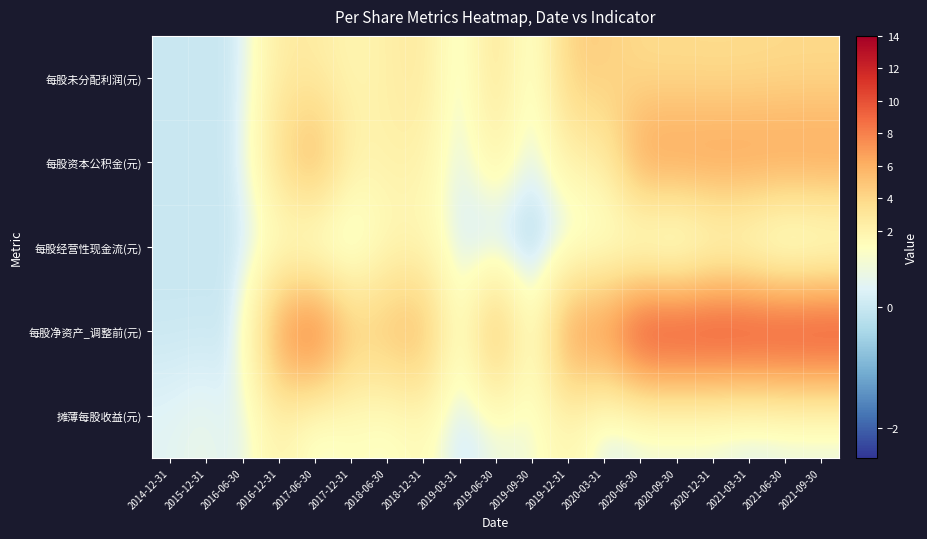

Reading left to right, transcribe all the data shown in this chart.

摊薄每股收益(元): 2014-12-31=0.4	2015-12-31=0.6	2016-06-30=0.2	2016-12-31=2.1	2017-06-30=0.3	2017-12-31=1.0	2018-06-30=0.6	2018-12-31=1.4	2019-03-31=-0.1	2019-06-30=0.6	2019-09-30=0.6	2019-12-31=1.7	2020-03-31=-0.0	2020-06-30=0.3	2020-09-30=0.3	2020-12-31=0.3	2021-03-31=0.0	2021-06-30=0.2	2021-09-30=0.2
每股净资产_调整前(元): 2014-12-31=0.0	2015-12-31=0.0	2016-06-30=0.0	2016-12-31=7.7	2017-06-30=10.6	2017-12-31=5.0	2018-06-30=5.6	2018-12-31=6.4	2019-03-31=0.0	2019-06-30=6.9	2019-09-30=0.0	2019-12-31=8.1	2020-03-31=8.1	2020-06-30=12.5	2020-09-30=12.5	2020-12-31=12.5	2021-03-31=12.5	2021-06-30=12.6	2021-09-30=12.7
每股经营性现金流(元): 2014-12-31=0.0	2015-12-31=0.0	2016-06-30=0.0	2016-12-31=0.4	2017-06-30=-1.0	2017-12-31=-0.6	2018-06-30=1.3	2018-12-31=1.3	2019-03-31=0.1	2019-06-30=-0.6	2019-09-30=-0.6	2019-12-31=-0.3	2020-03-31=0.1	2020-06-30=-1.2	2020-09-30=-2.0	2020-12-31=-0.4	2021-03-31=-0.8	2021-06-30=-2.0	2021-09-30=-1.5
每股资本公积金(元): 2014-12-31=0.0	2015-12-31=0.0	2016-06-30=0.0	2016-12-31=3.8	2017-06-30=6.7	2017-12-31=2.1	2018-06-30=2.1	2018-12-31=2.1	2019-03-31=0.0	2019-06-30=2.1	2019-09-30=0.0	2019-12-31=2.1	2020-03-31=2.1	2020-06-30=7.5	2020-09-30=7.5	2020-12-31=7.5	2021-03-31=7.5	2021-06-30=7.5	2021-09-30=7.5
每股未分配利润(元): 2014-12-31=0.0	2015-12-31=0.0	2016-06-30=0.0	2016-12-31=2.6	2017-06-30=2.6	2017-12-31=1.7	2018-06-30=2.2	2018-12-31=2.9	2019-03-31=0.0	2019-06-30=3.4	2019-09-30=0.0	2019-12-31=4.5	2020-03-31=4.5	2020-06-30=3.7	2020-09-30=3.7	2020-12-31=3.7	2021-03-31=3.7	2021-06-30=3.8	2021-09-30=3.8